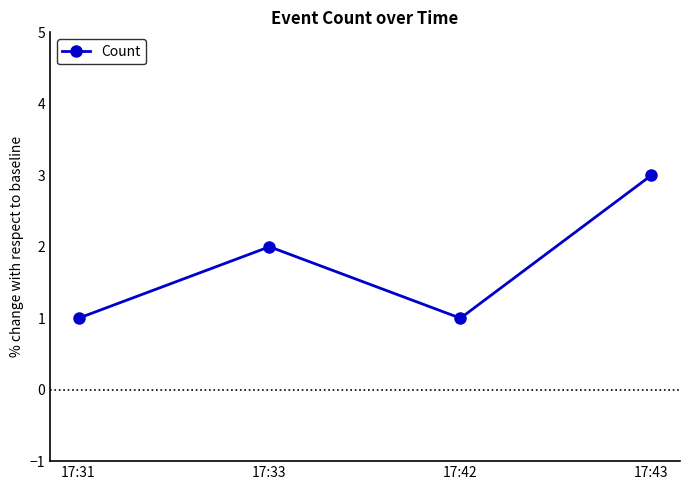

What is the value of the 3rd point from the left?

1